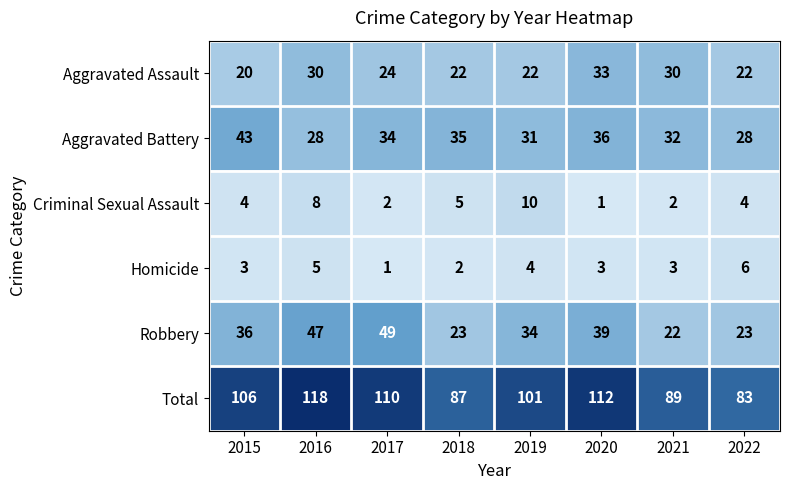

Where does the Aggravated Battery series first go above 34?

2015